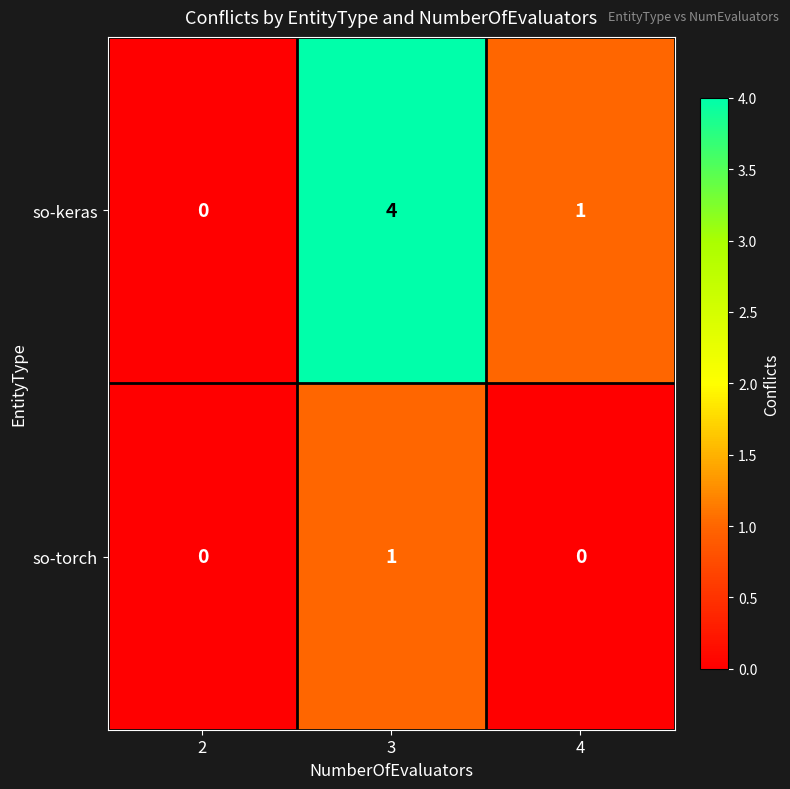

Which category has the highest value across all series?

3